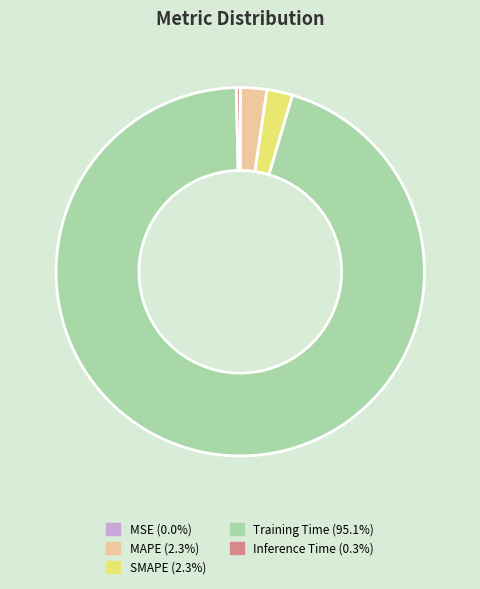

Is there any slice that represents more than half of the pie?

Yes